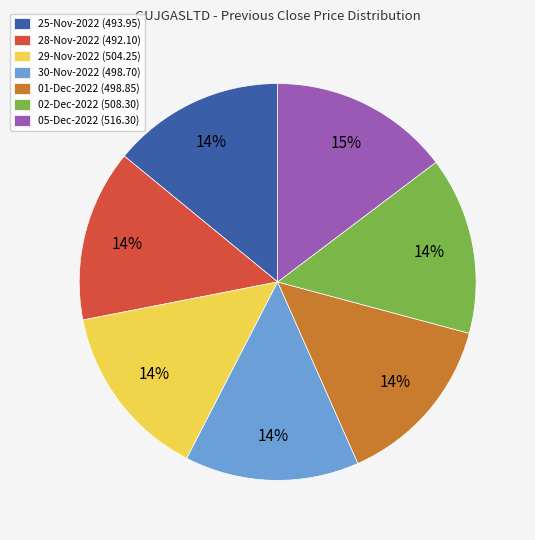

Approximately how many times larger is the value at 29-Nov-2022 (504.25) compared to 01-Dec-2022 (498.85)?

1.0